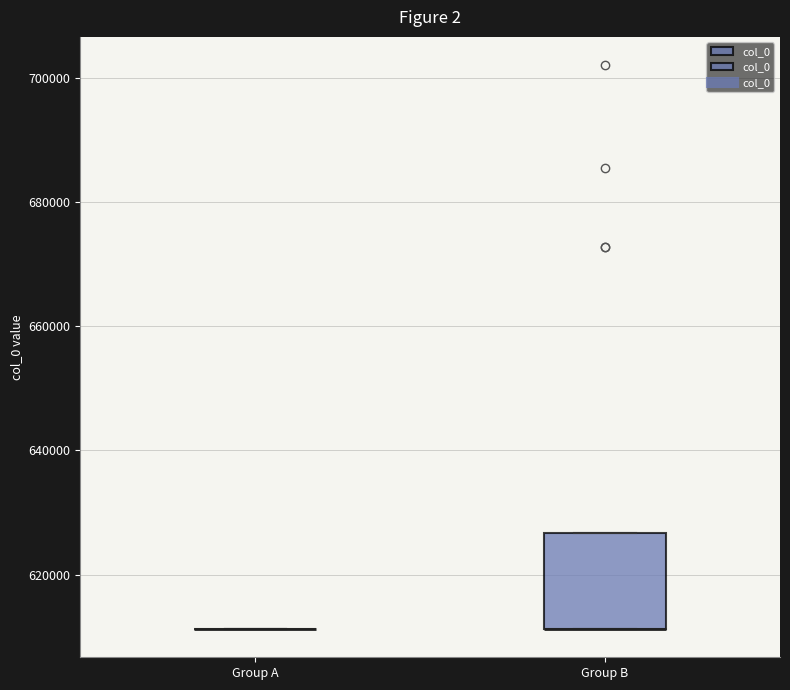

Reading left to right, read every box against the y-axis: the position of its median line, the range the box covers, and the ends of its whiskers. The values are not printed on the chart, so give them approximately, as read against the axis.

Group A: box collapsed to a line at 612000, whiskers 612000 to 612000
Group B: median 612000 (drawn on the box's lower edge), box 612000 to 626000, whiskers 612000 to 626000